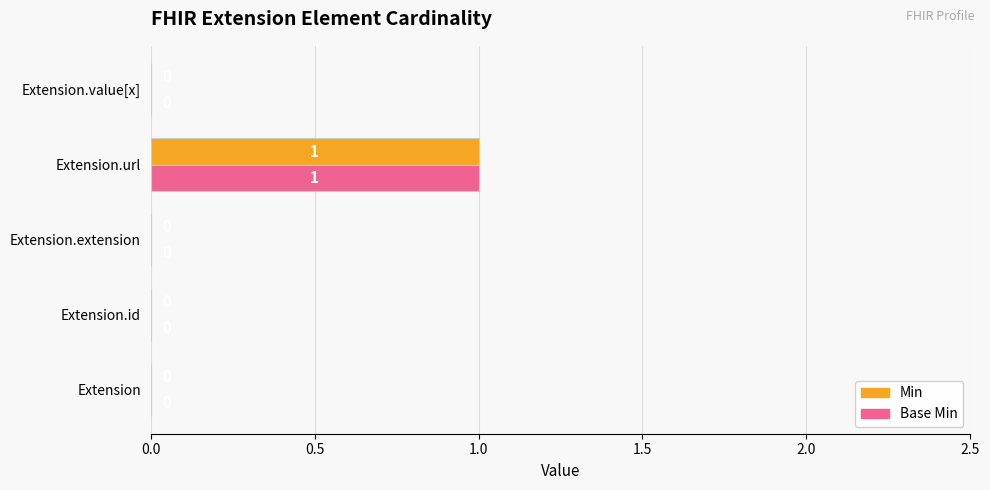

The value of Base Min at Extension.value[x] is 0. True or false?

True